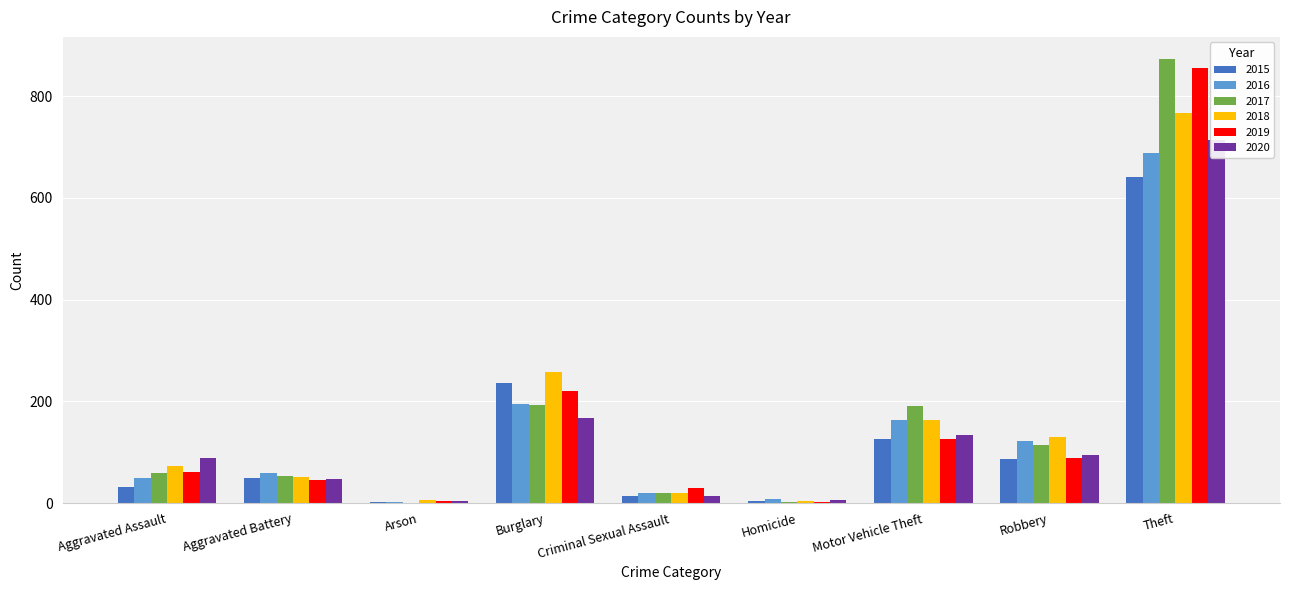

What is the difference between the 2019 values at Arson and Motor Vehicle Theft?

120